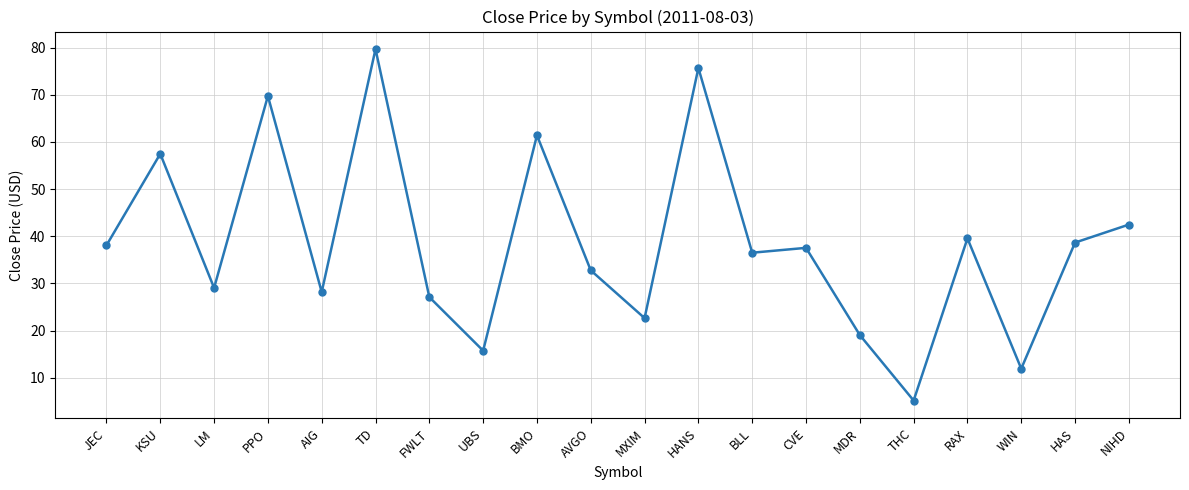

The value at AIG is 28.2. True or false?

True